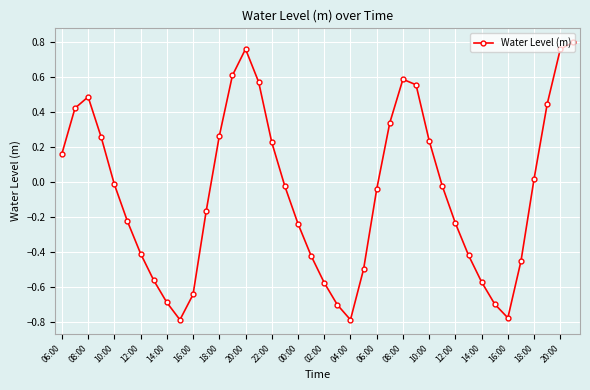

How many interior local peaks (higher than both neighbors) does the data have?

3